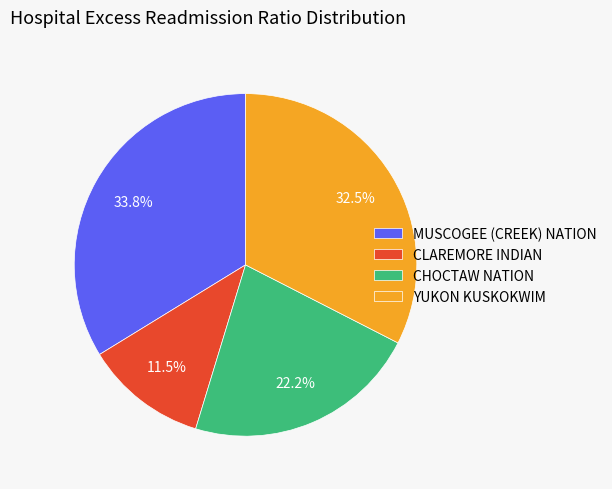

Does CLAREMORE INDIAN represent more than half of the total?

No